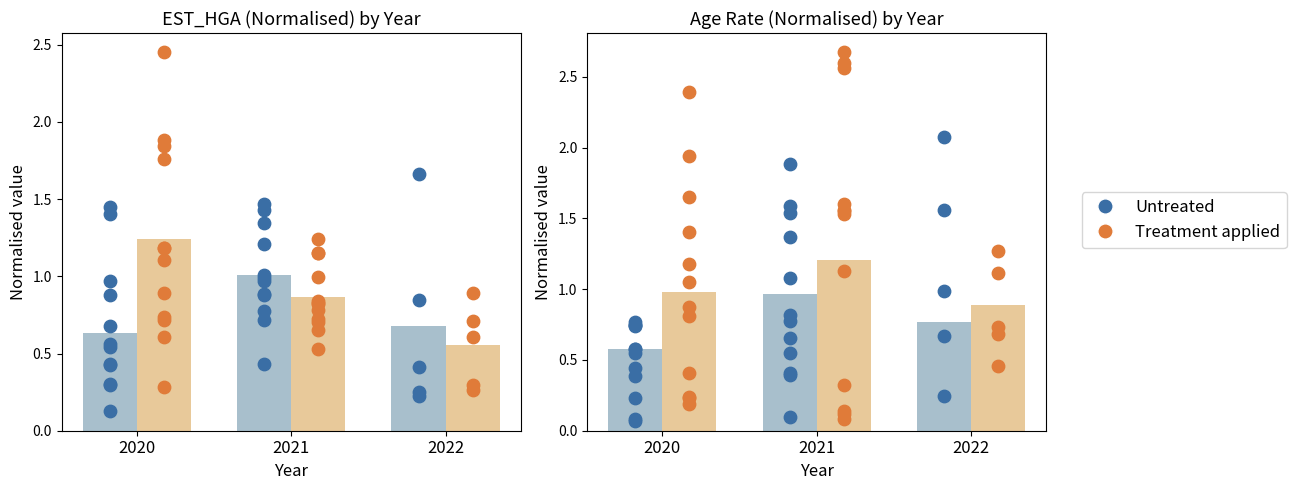

Which series contains the highest Y value?

Treatment applied (AVG_AMT /10k)